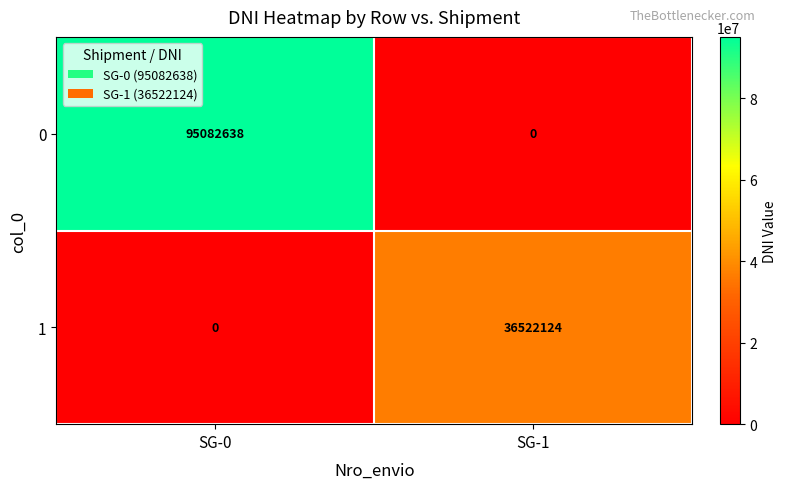

True or false: 0 has a value of 95082638 at SG-0.

True